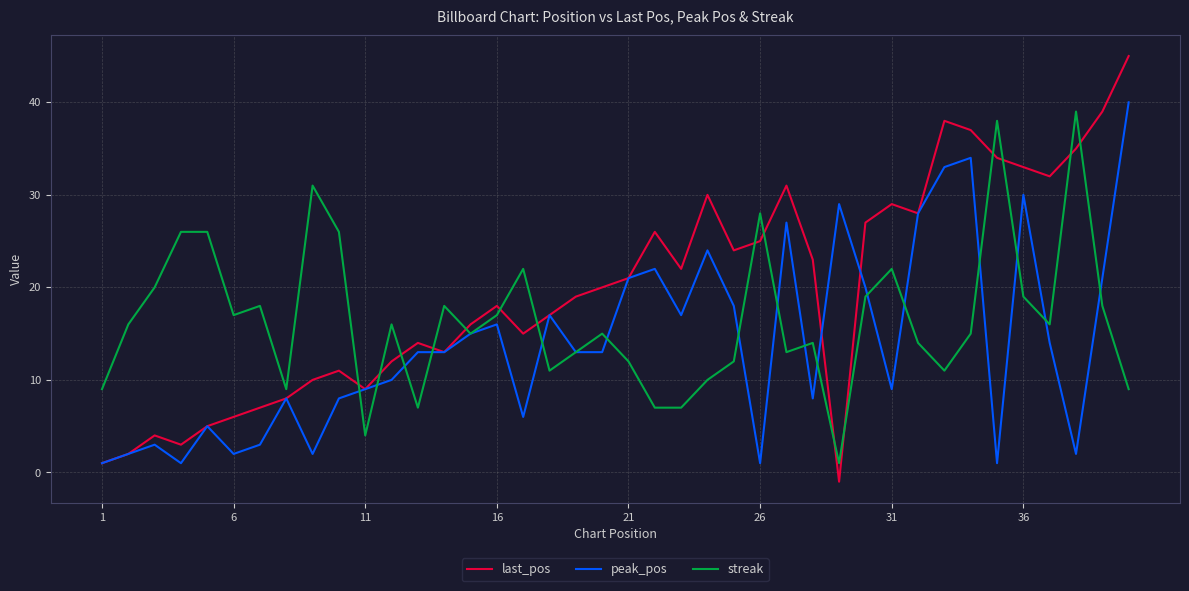

What is the maximum value shown in the chart?

45